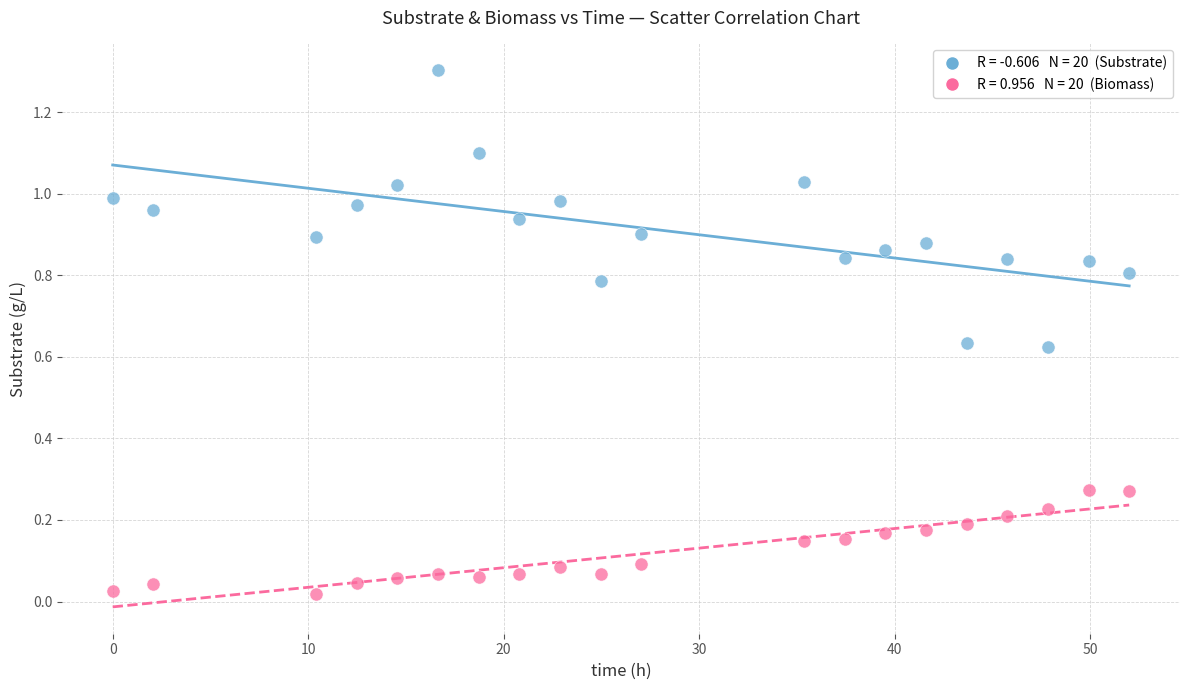

Across all data points, what is the range of Y values (max minus min)?

1.3